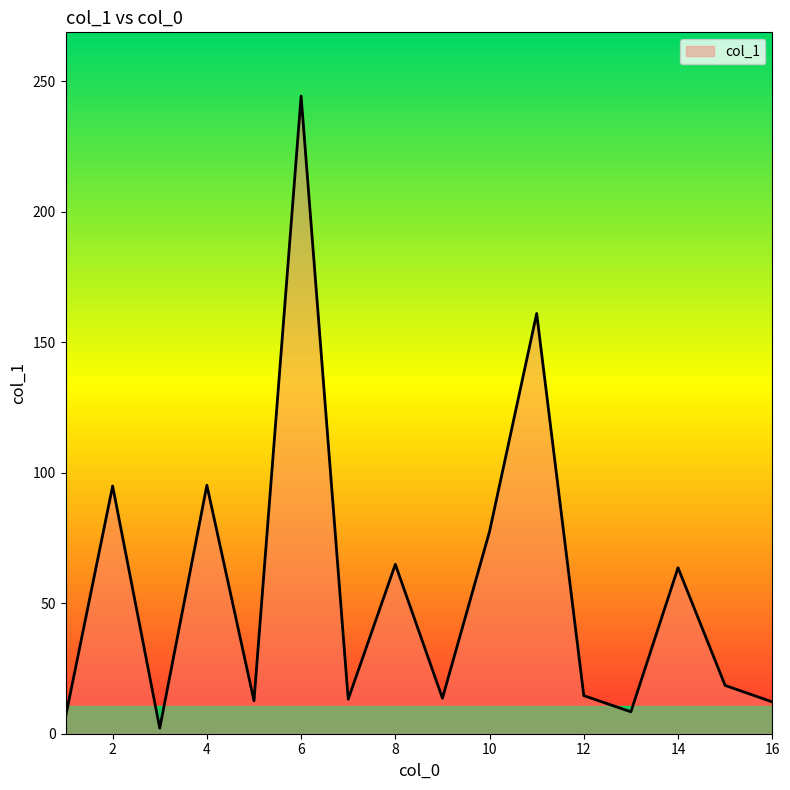

What is the greatest value displayed?

244.3